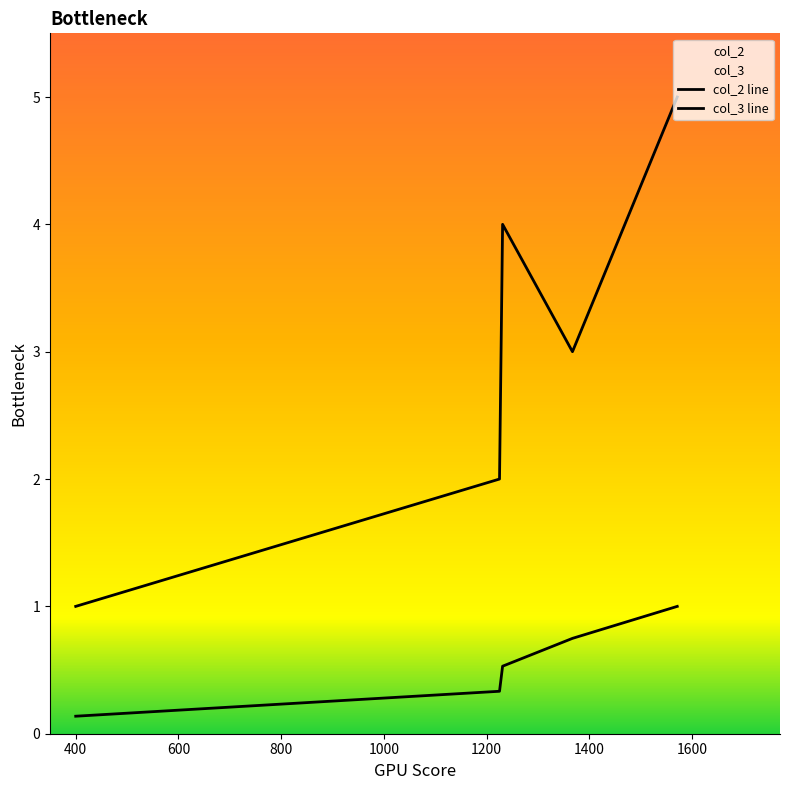

How many lines are shown in the chart?

2